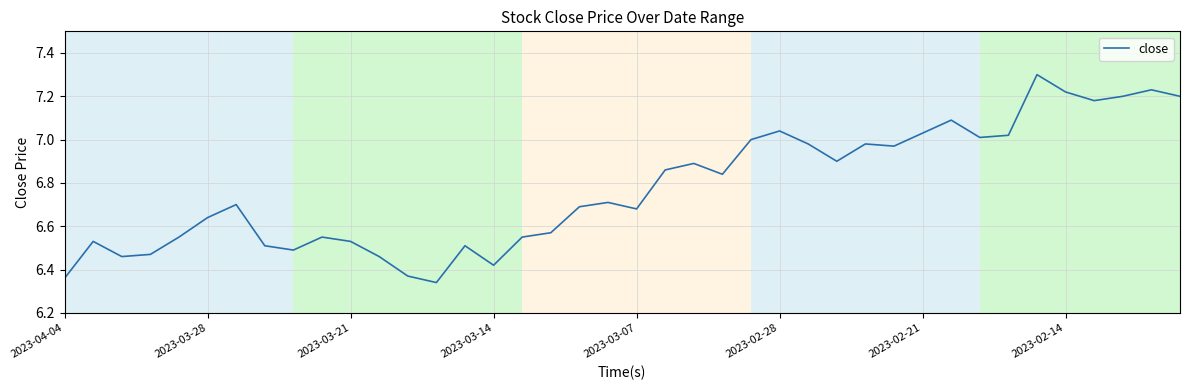

How many distinct data groups are displayed?

1